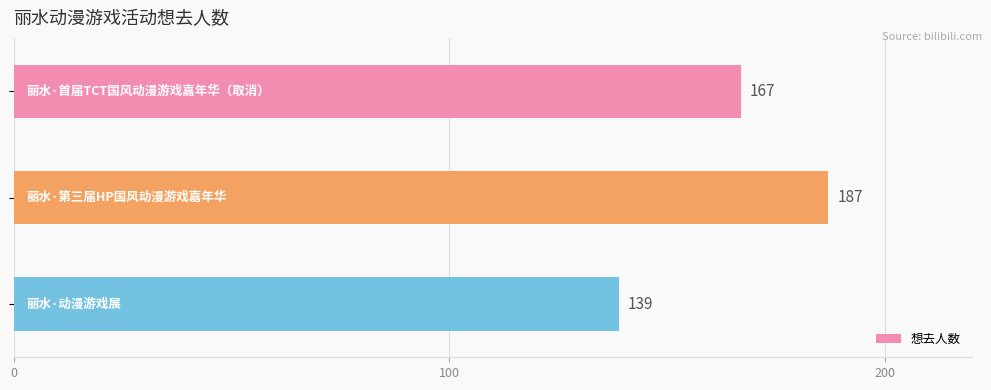

What is the maximum value shown in the chart?

187